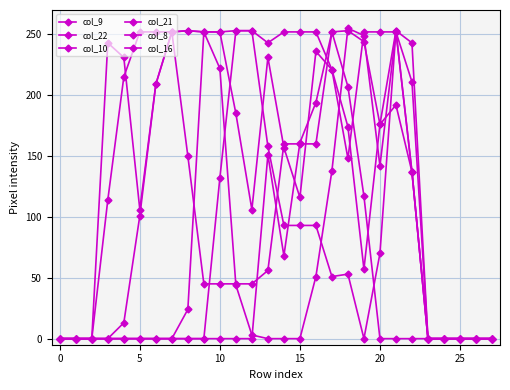

How many data points in col_21 are above 0?

12